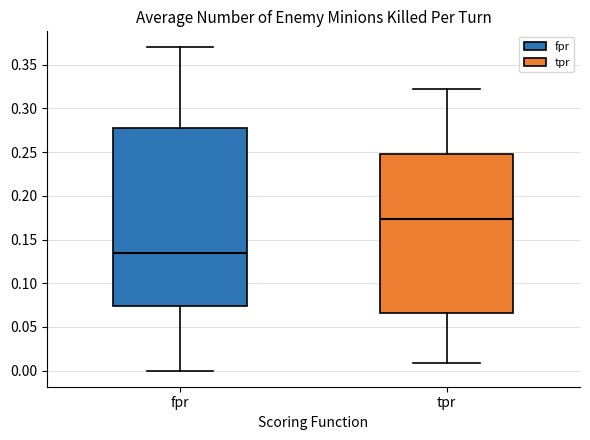

Comparing the boxes themselves (not the whiskers), which one is the tallest?

fpr